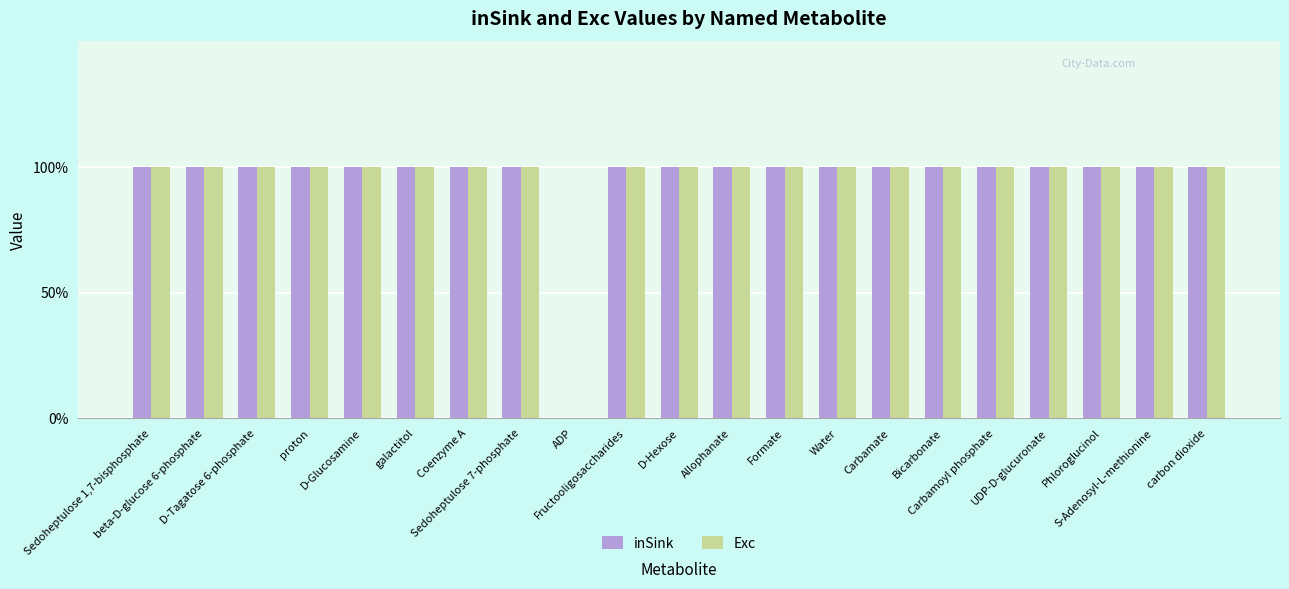

True or false: inSink has a value of 1 at Coenzyme A.

True